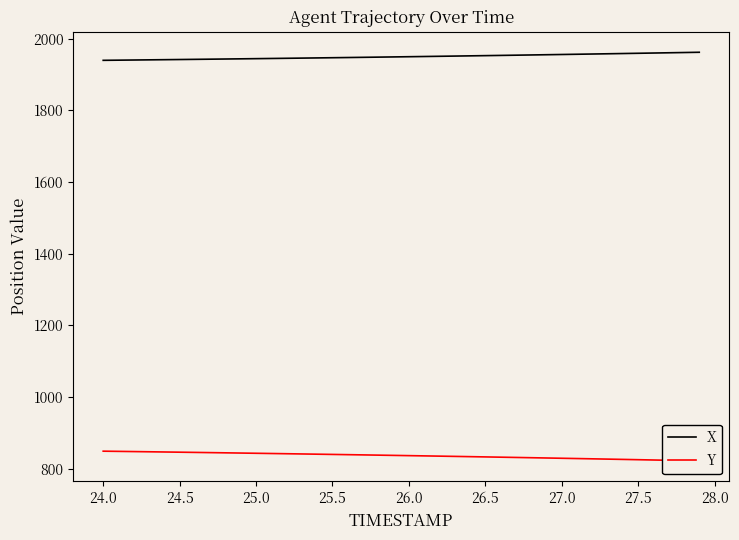

Reading right to left, list all the values displayed in this chart.

X: 1961.8	1961.1	1960.3	1959.7	1959.0	1958.3	1957.6	1956.9	1956.2	1955.6	1954.9	1954.3	1953.6	1953.0	1952.4	1951.8	1951.2	1950.5	1950.0	1949.4	1948.8	1948.2	1947.7	1947.1	1946.6	1946.0	1945.5	1945.0	1944.5	1944.0	1943.5	1943.0	1942.5	1942.0	1941.5	1941.1	1940.6	1940.2	1939.7	1939.3
Y: 822.3	823.1	823.9	824.8	825.6	826.4	827.2	828.0	828.8	829.6	830.4	831.1	831.9	832.6	833.4	834.1	834.8	835.5	836.2	836.9	837.6	838.3	839.0	839.6	840.3	841.0	841.6	842.3	842.9	843.5	844.1	844.7	845.3	845.9	846.5	847.1	847.7	848.3	848.8	849.4